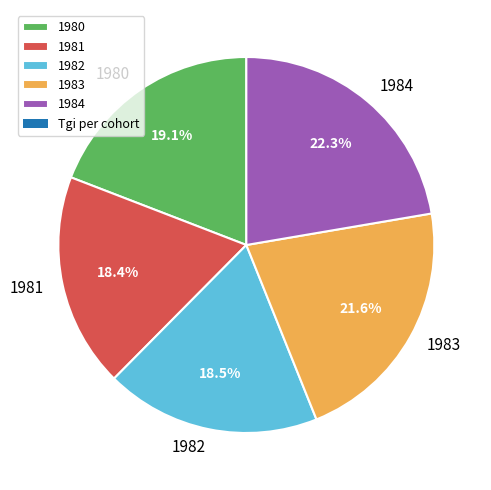

Is it true that 1981 is 18% of the pie?

True